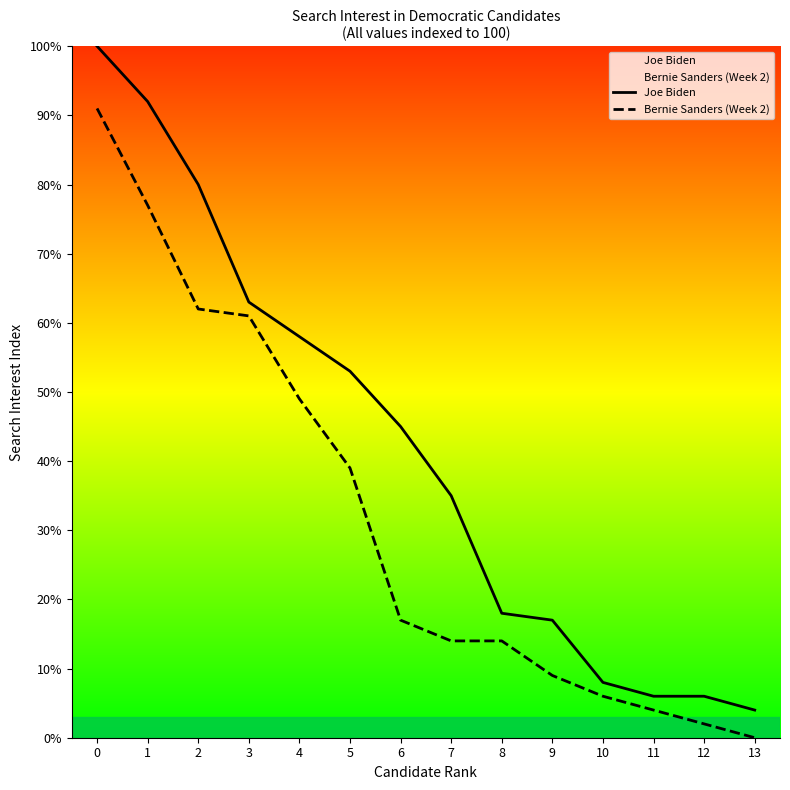

How many values in the Bernie Sanders (Week 2) series exceed 17?

6